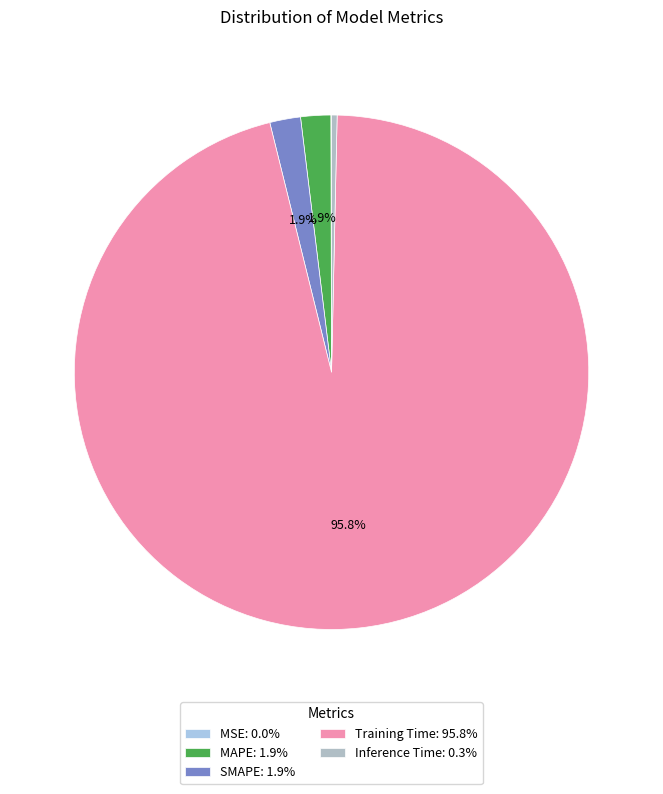

Which category accounts for the majority?

Training Time